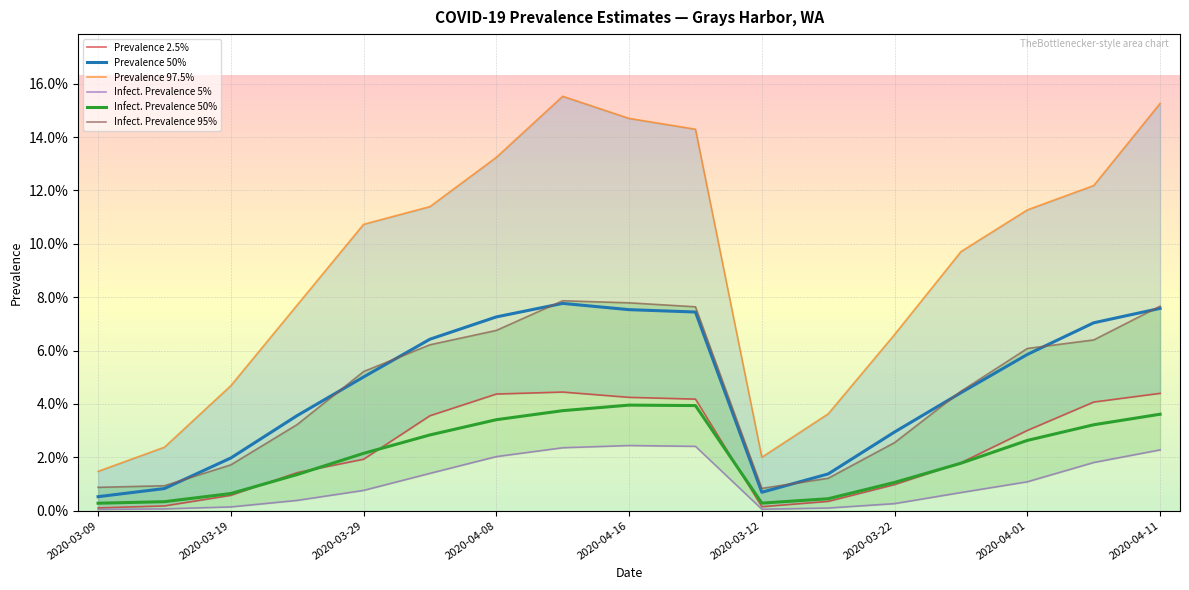

Between 9 and 2020-03-12, which is larger?

9